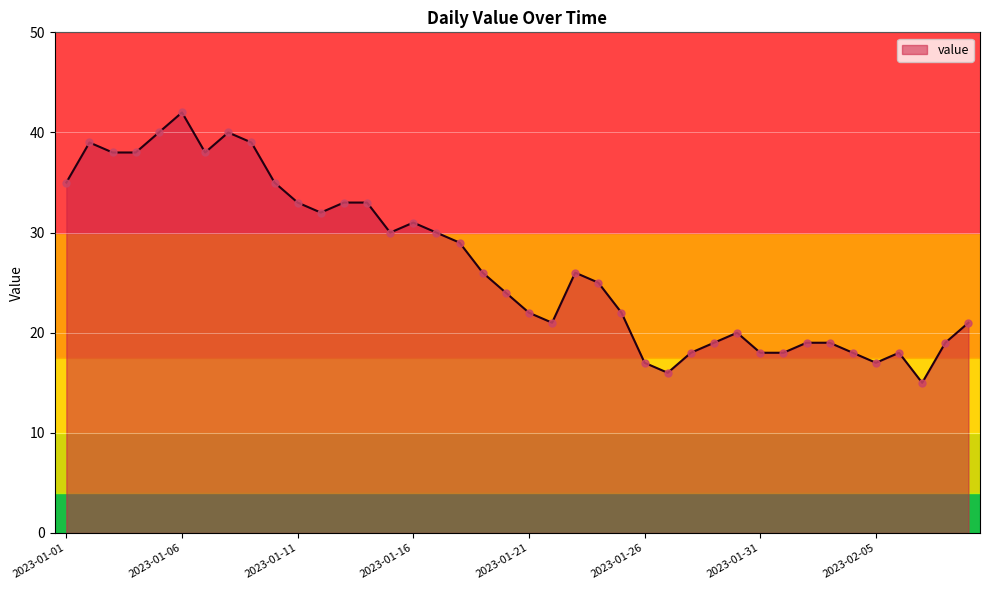

What is the minimum value shown in the chart?

15